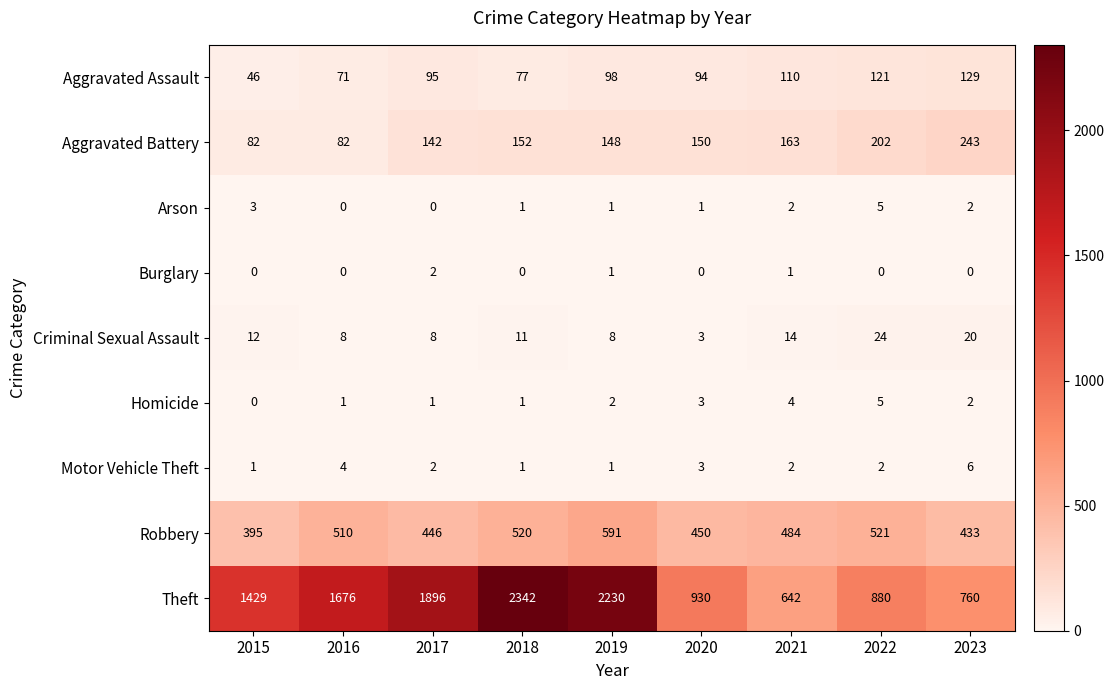

At how many categories does at least one series exceed 349?

9